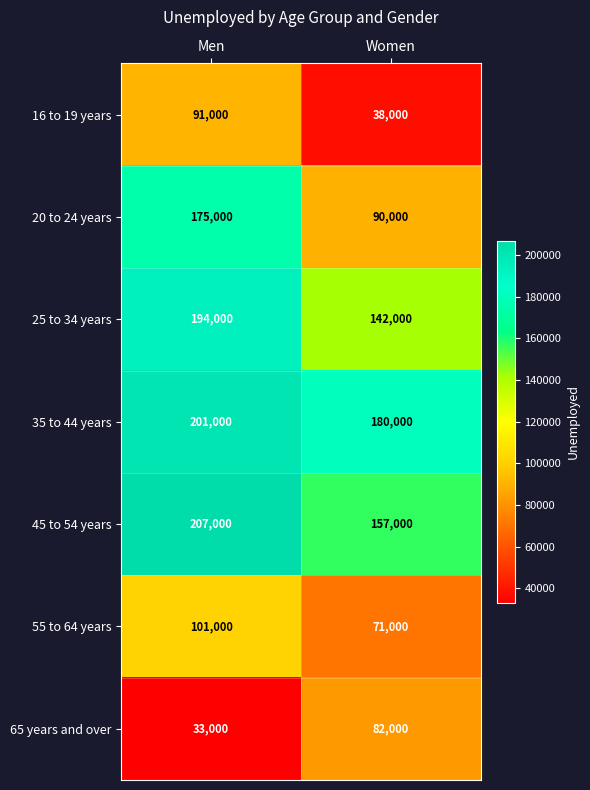

What is the sum of the 35 to 44 years values at Women and Men?

381000